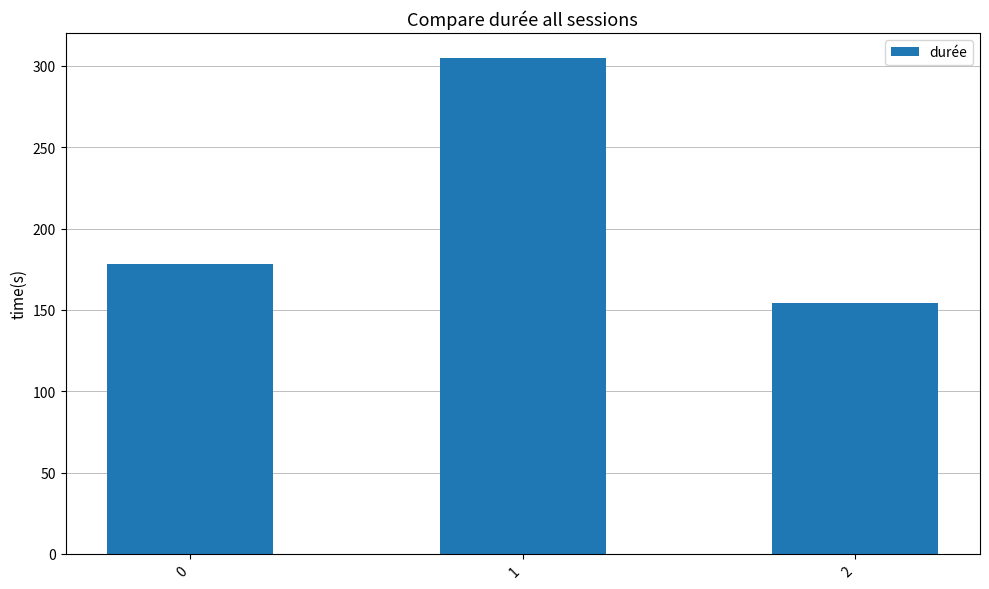

List the labels in order of value, largest first.

1, 0, 2